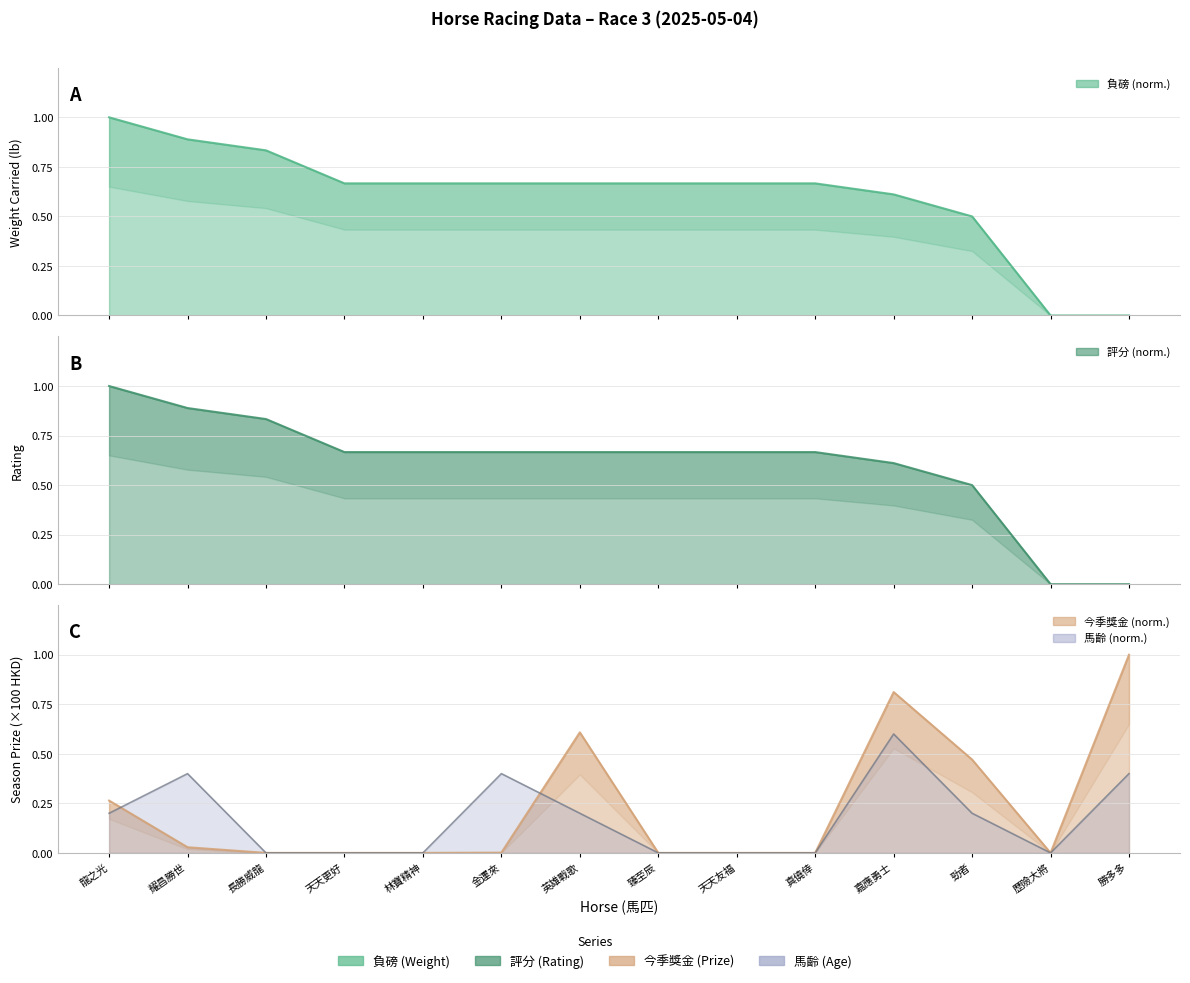

The 今季獎金 series shows 0.0 at 金運來. True or false?

False